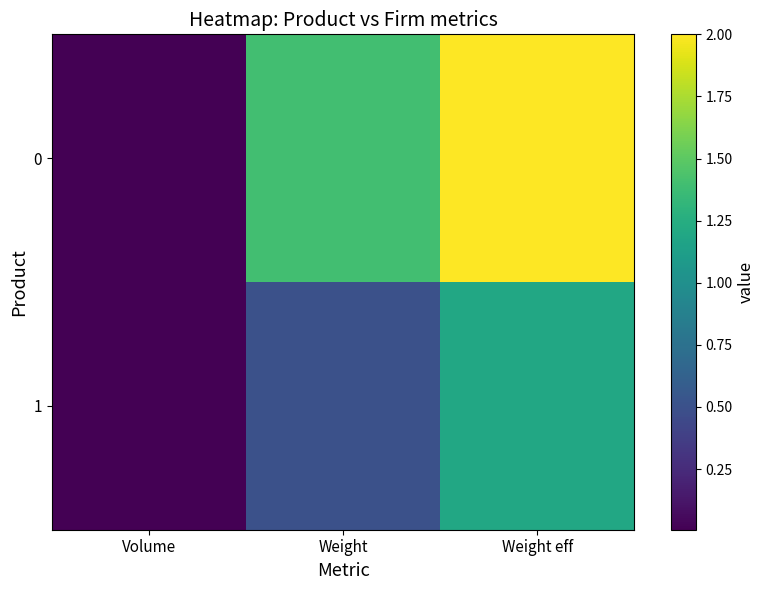

Reading left to right, list all the values displayed in this chart.

0: Volume=0.0	Weight=1.4	Weight eff=2.0
1: Volume=0.0	Weight=0.5	Weight eff=1.2